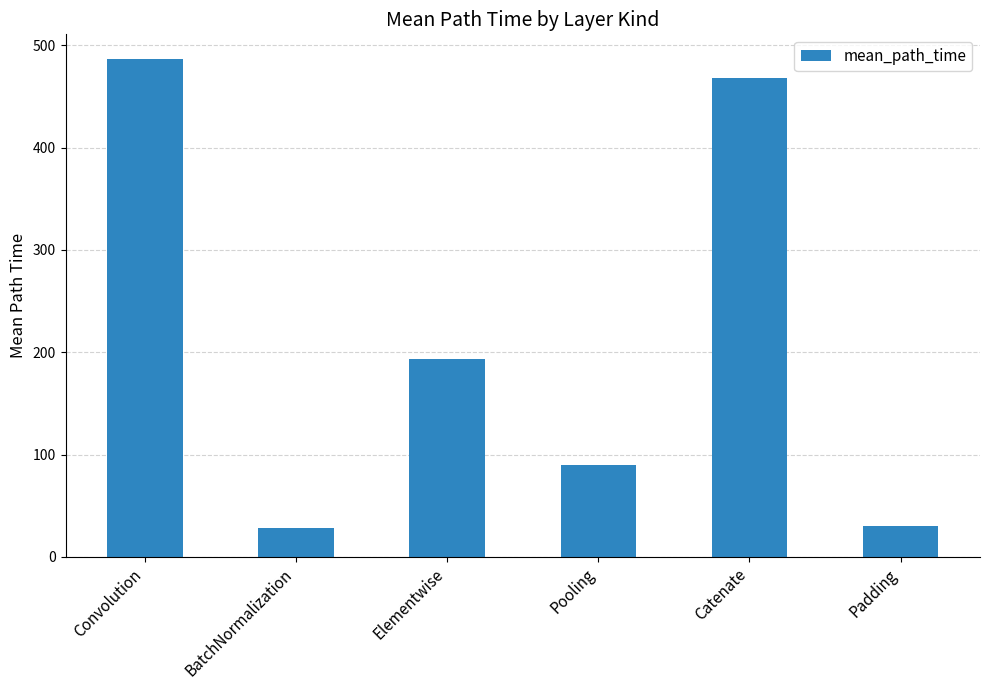

Where is the data nearest to the value 257?

Elementwise